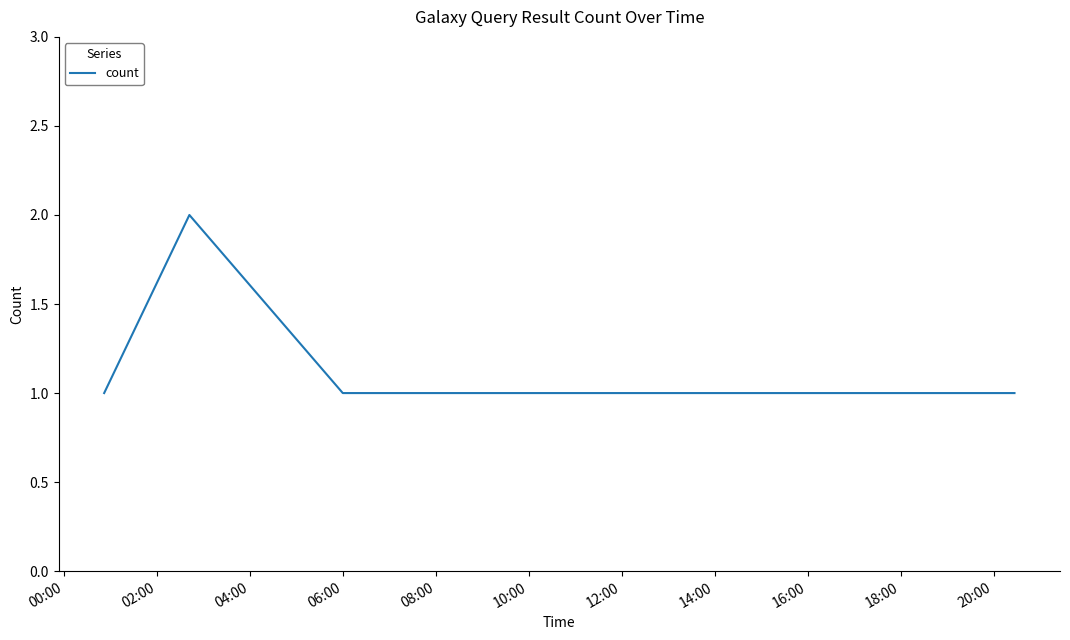

What is the sum of all values?

6